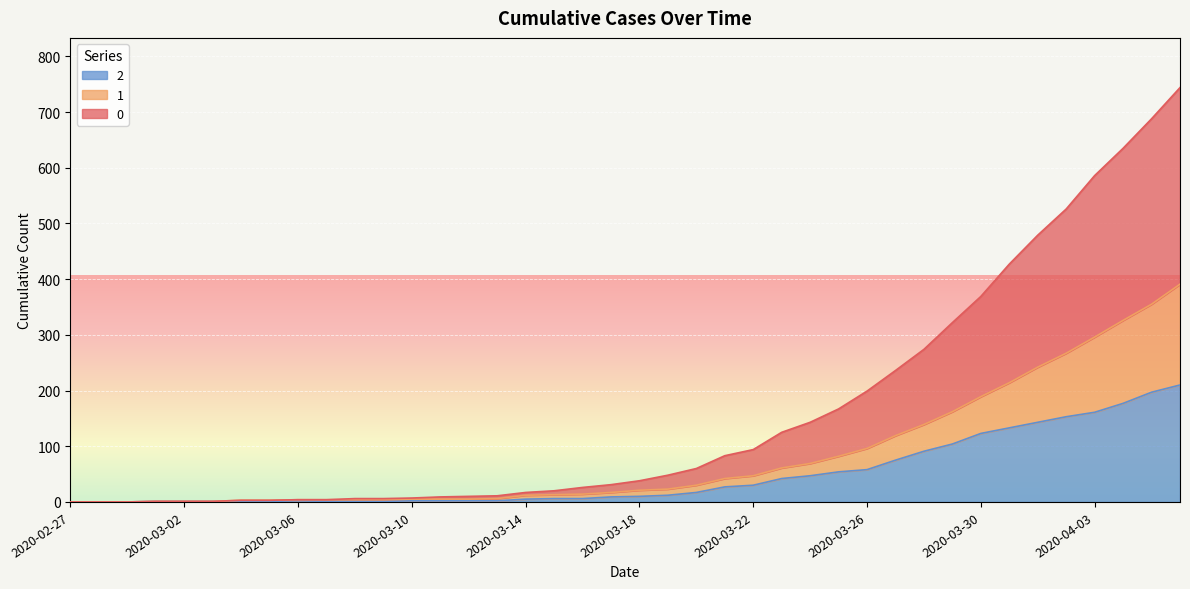

Between 2020-03-02 and 2020-03-24, which is larger?

2020-03-24